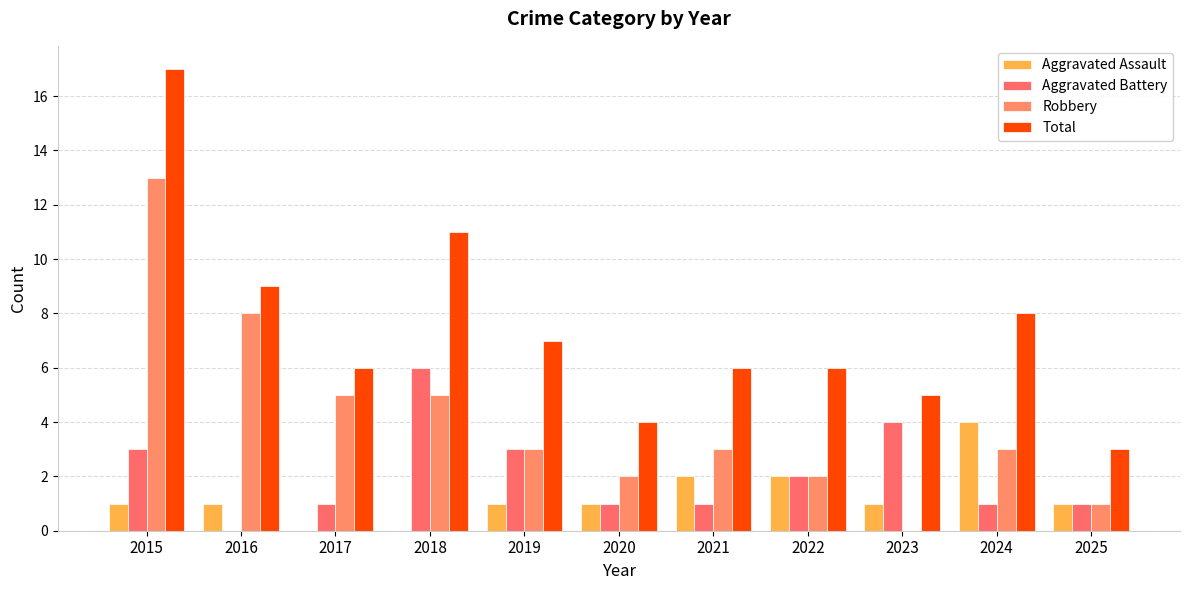

Reading left to right, what are all the values shown in this chart?

Aggravated Assault: 1	1	0	0	1	1	2	2	1	4	1
Aggravated Battery: 3	0	1	6	3	1	1	2	4	1	1
Robbery: 13	8	5	5	3	2	3	2	0	3	1
Total: 17	9	6	11	7	4	6	6	5	8	3